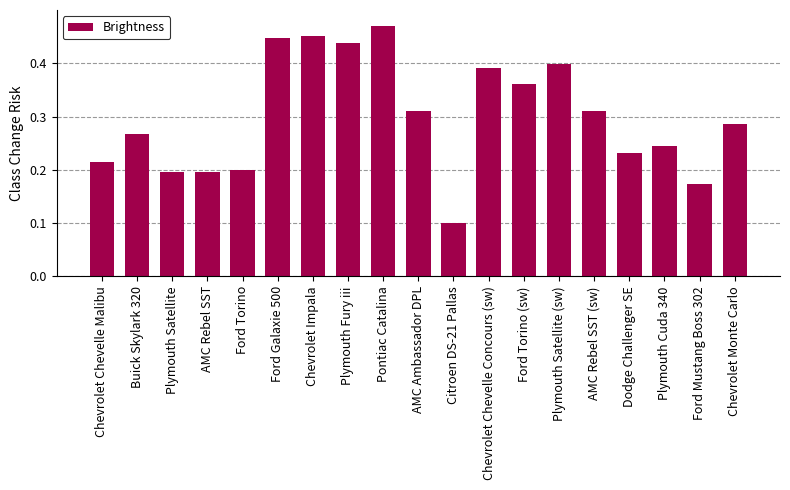

Count the values in the range 0 to 1.

19